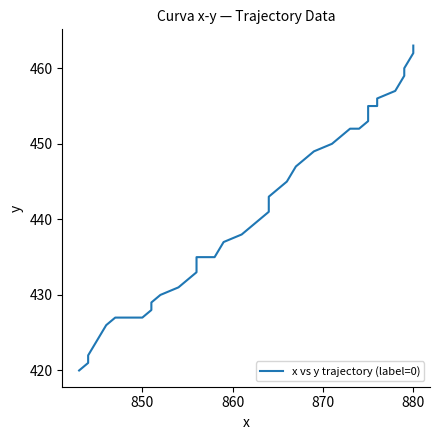

Reading right to left, transcribe all the data shown in this chart.

463	462	460	459	457	456	455	455	453	452	452	451	450	449	448	447	445	444	443	441	440	439	438	437	435	435	435	433	431	430	429	428	427	427	427	426	424	422	421	420